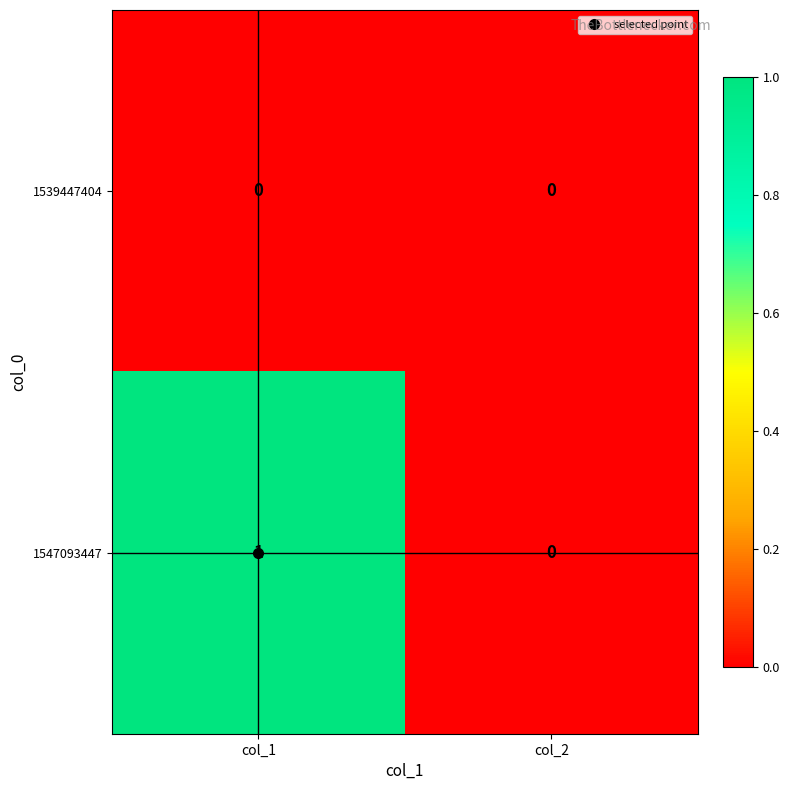

Which series has the widest spread of values?

1547093447